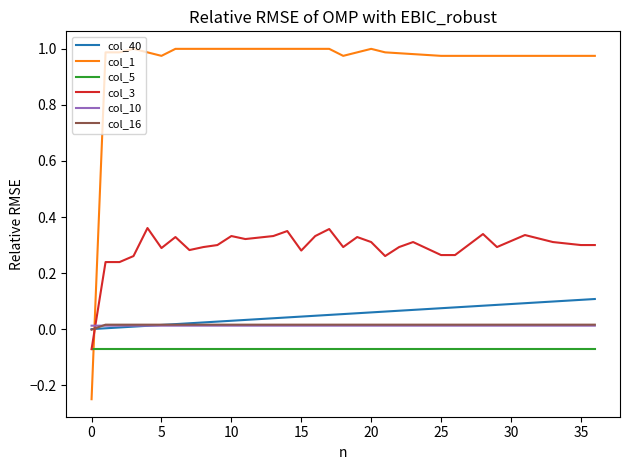

What is the sum of all col_10 values?

0.5